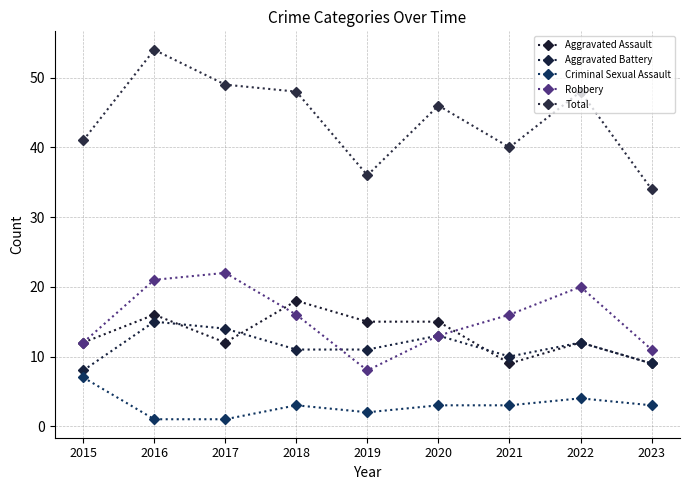

True or false: Criminal Sexual Assault and Aggravated Assault intersect in this chart.

False